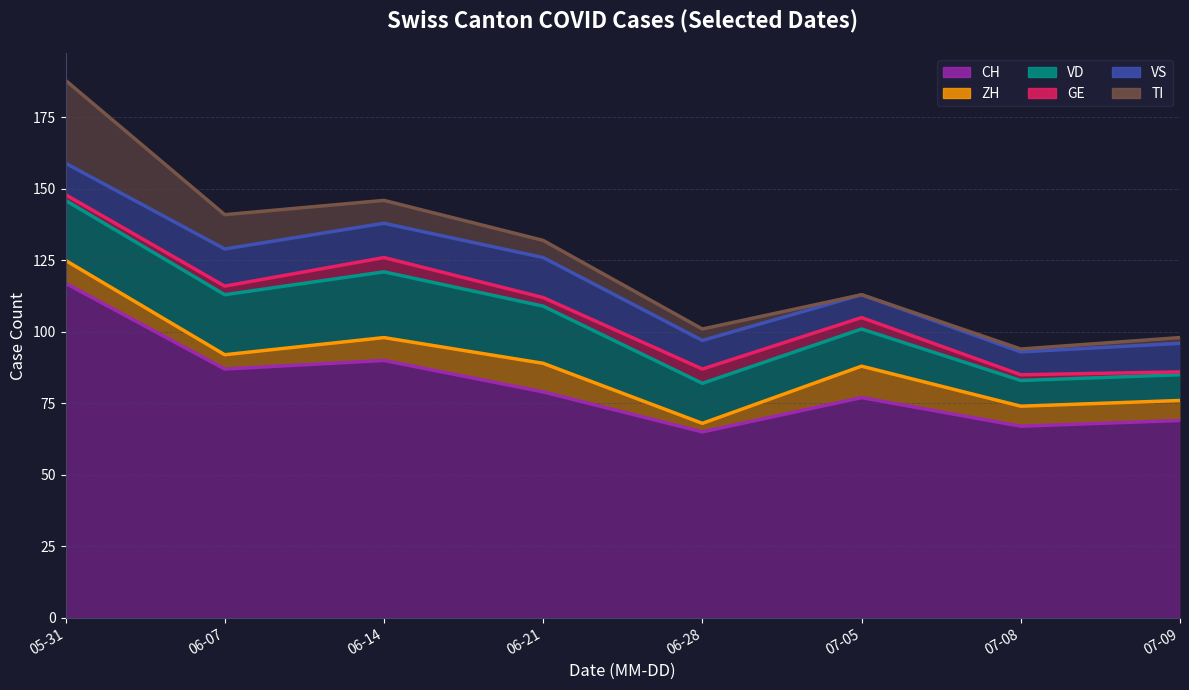

What position from the right is 2020-06-07?

7